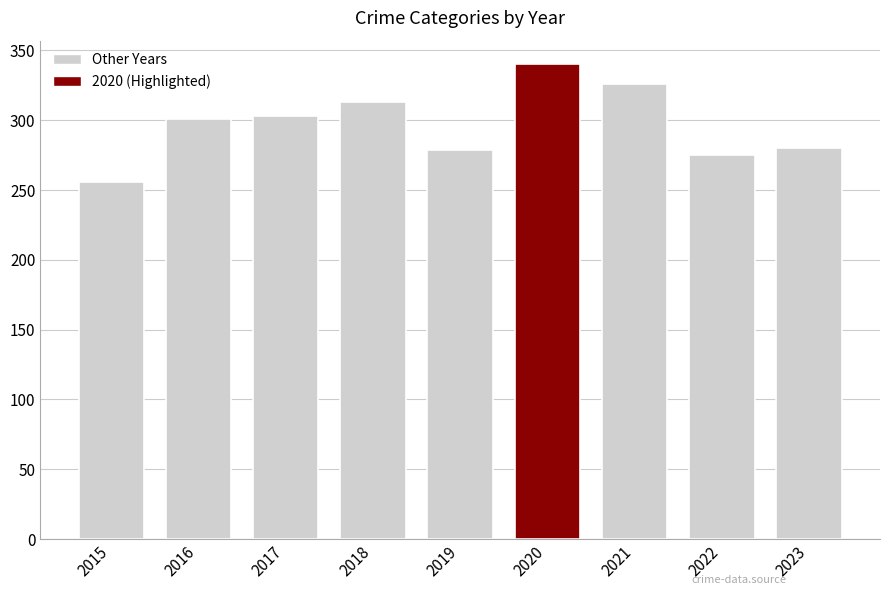

What is the sum of the values at 2018 and 2023?

593